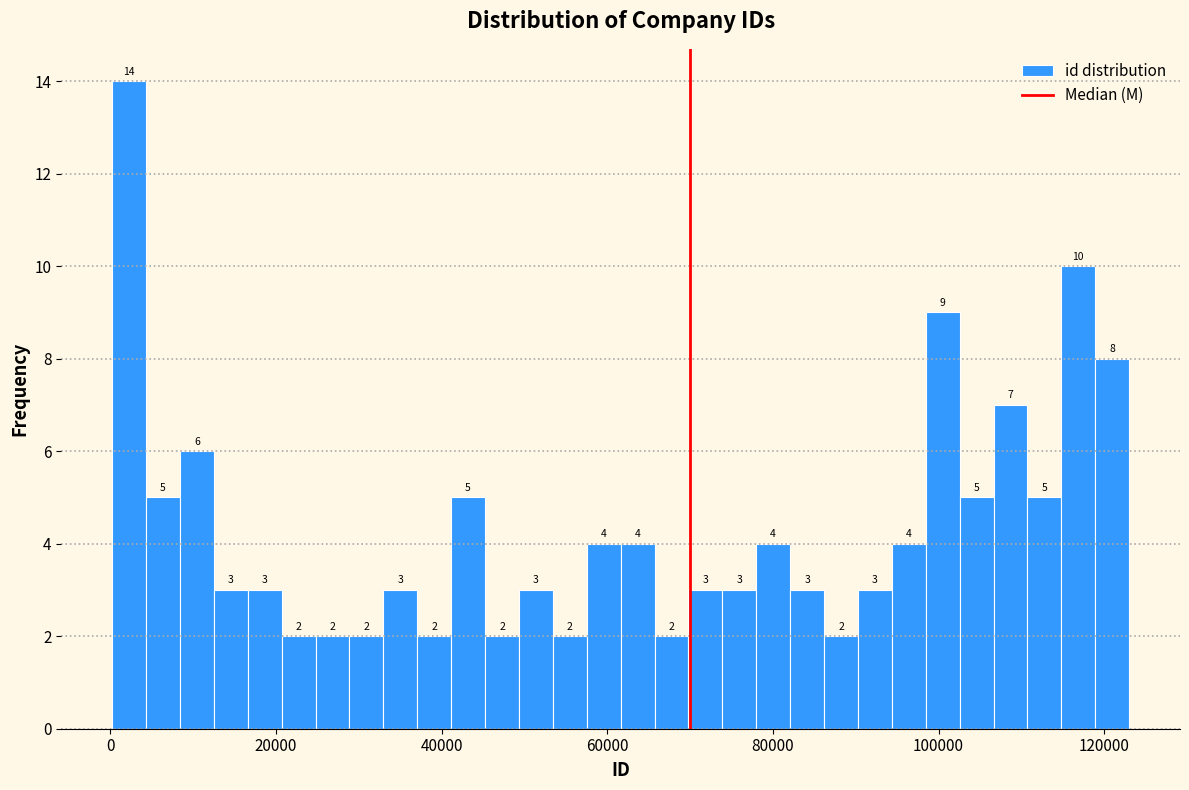

Around what value on the x-axis is the tallest bar? Give the approximate position of its centre, as read against the axis.

2000